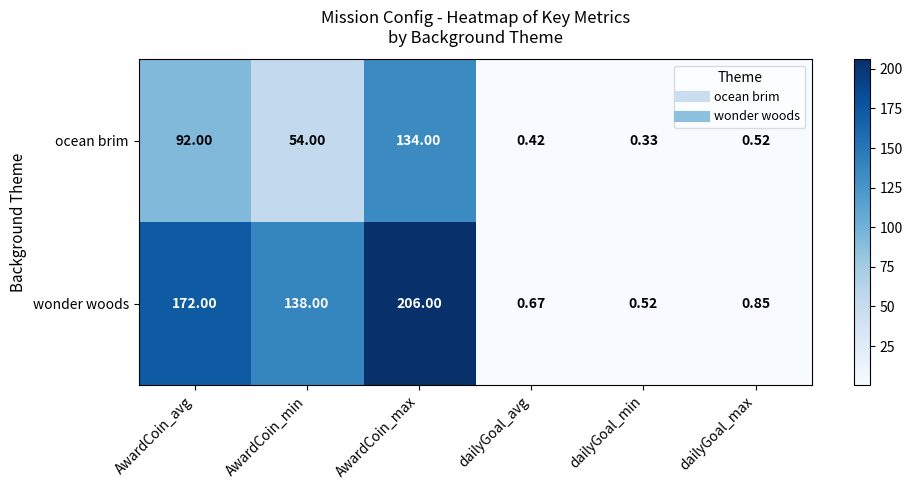

Is the value of wonder woods at AwardCoin_avg greater than the value of ocean brim at dailyGoal_max?

Yes